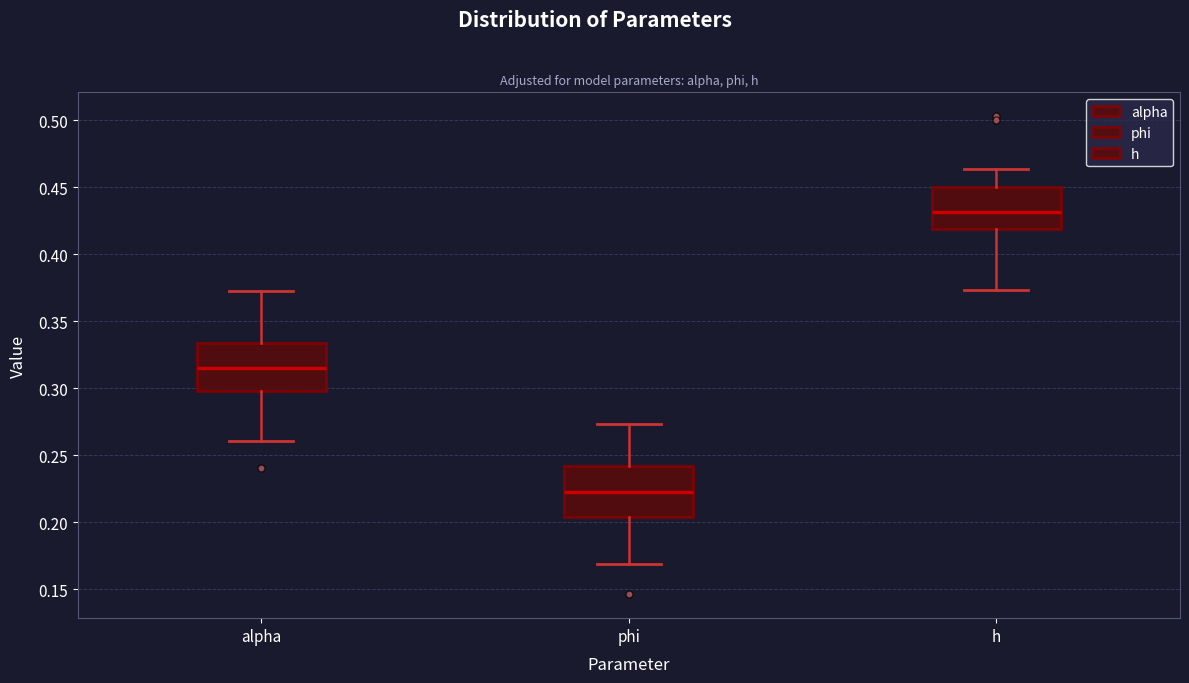

Where does the lower whisker of the box for alpha end on the y-axis? The values are not printed on the chart, so give them approximately, as read against the axis.

0.260